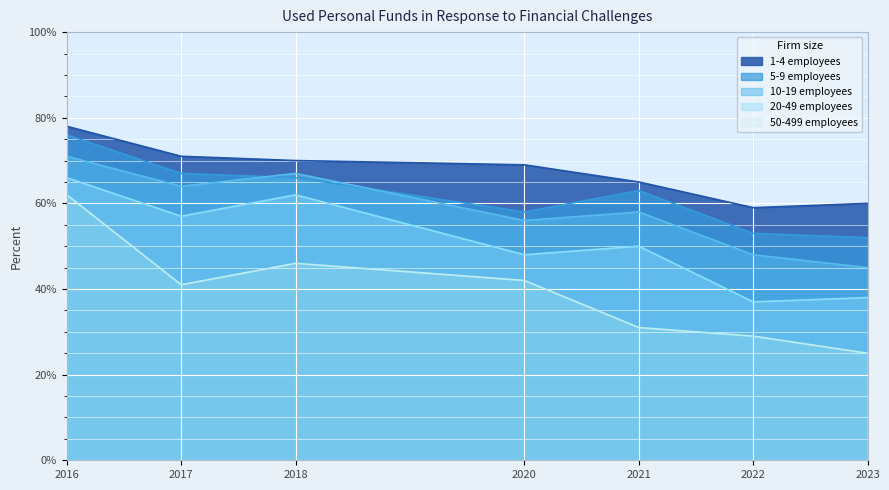

The value of 10-19 employees at 2016 is 1.1. True or false?

False